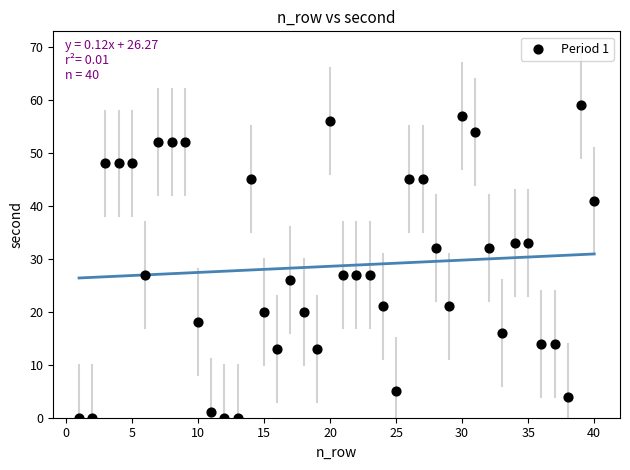

What is the range of X values (max minus min)?

39